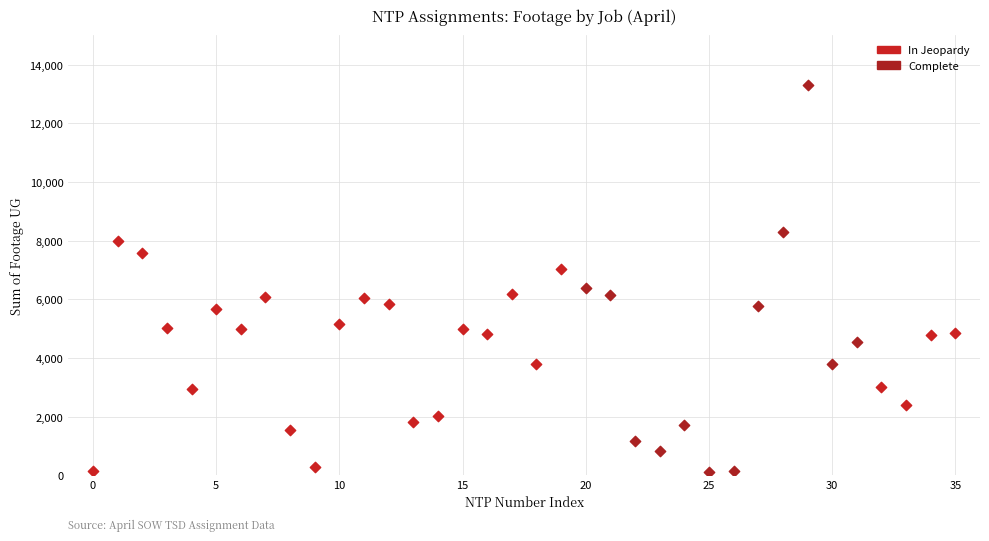

Which series contains the highest Y value?

Complete